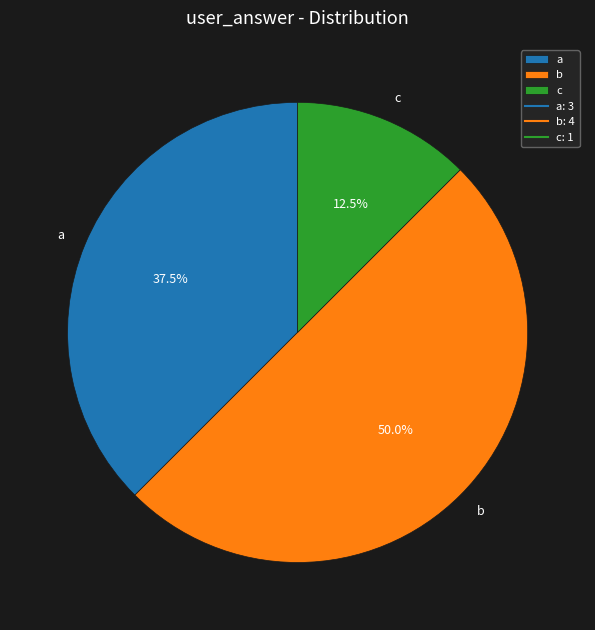

Does c account for over 50% of the chart?

No